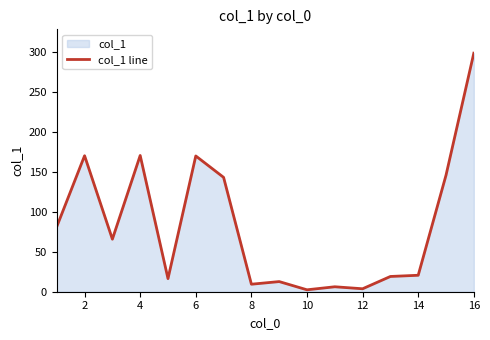

What is the maximum value shown in the chart?

298.7